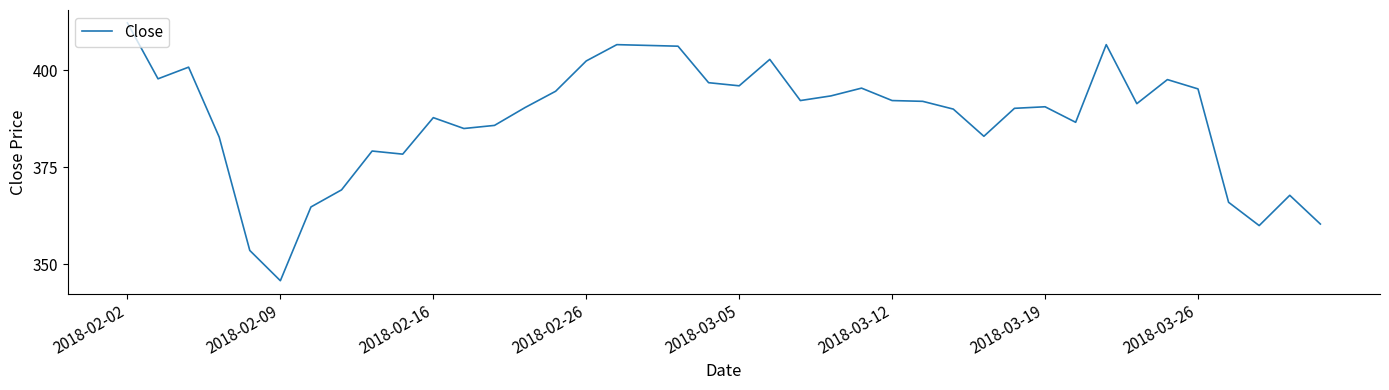

What is the smallest value displayed?

345.8